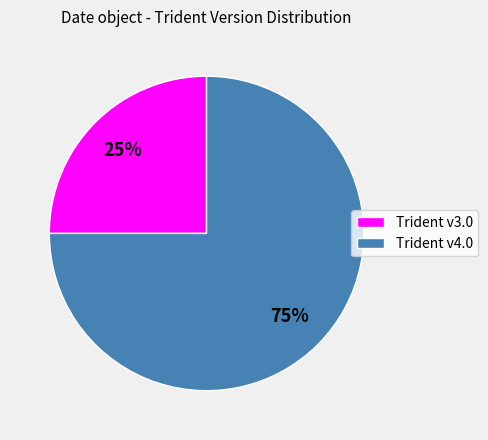

The Trident v3.0 slice represents 38% of the pie. True or false?

False